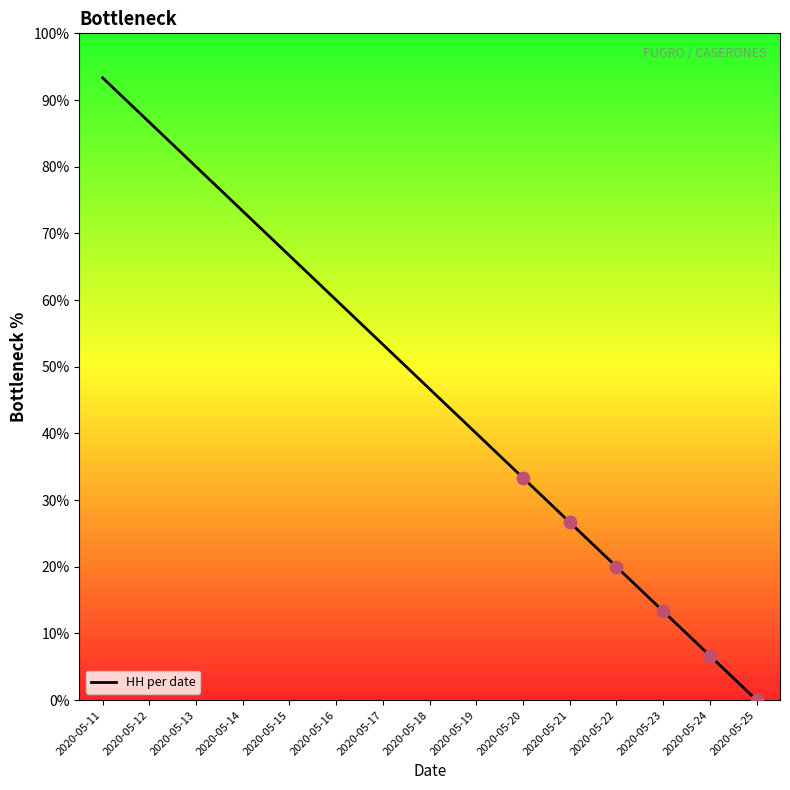

Approximately how many times larger is the value at 2020-05-16 compared to 2020-05-12?

0.7